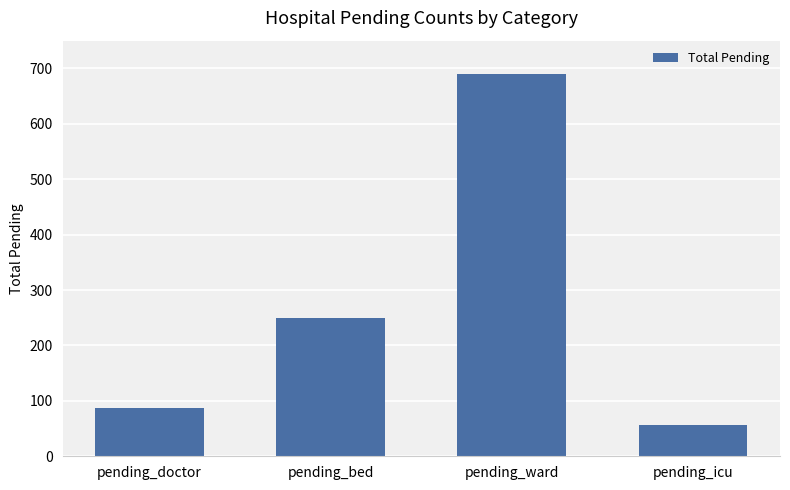

Are the bars grouped side by side (vs. stacked)?

No